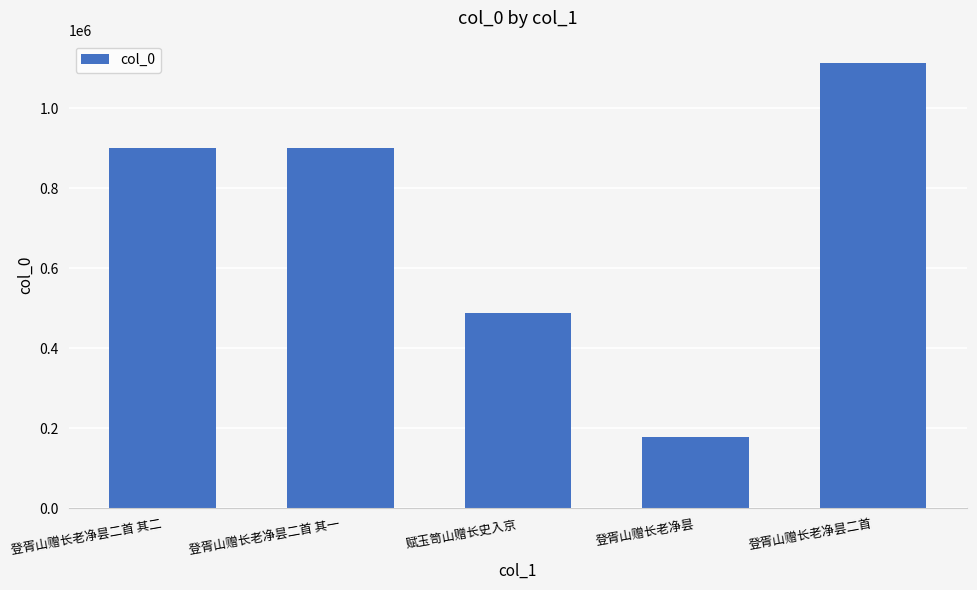

What position from the right is 登胥山赠长老净昙二首?

1